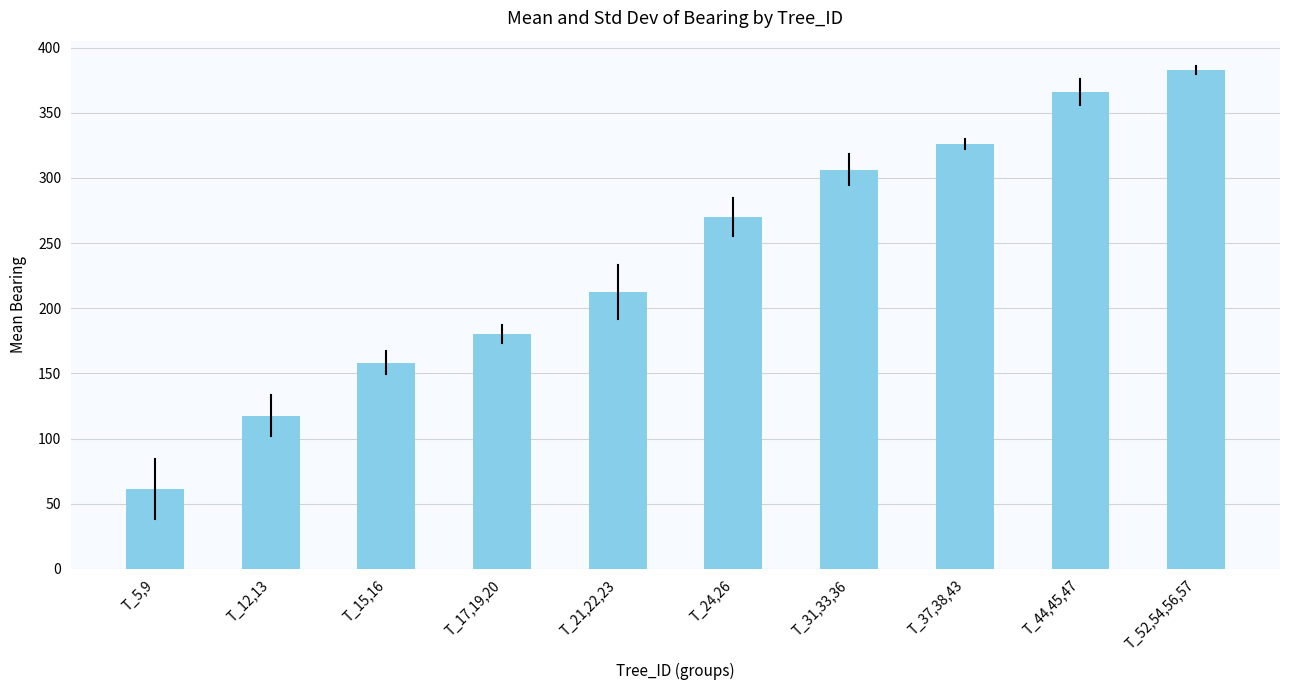

Reading right to left, list all the values displayed in this chart.

383.0	366.0	326.0	306.3	270.0	212.3	180.0	158.3	117.7	61.3